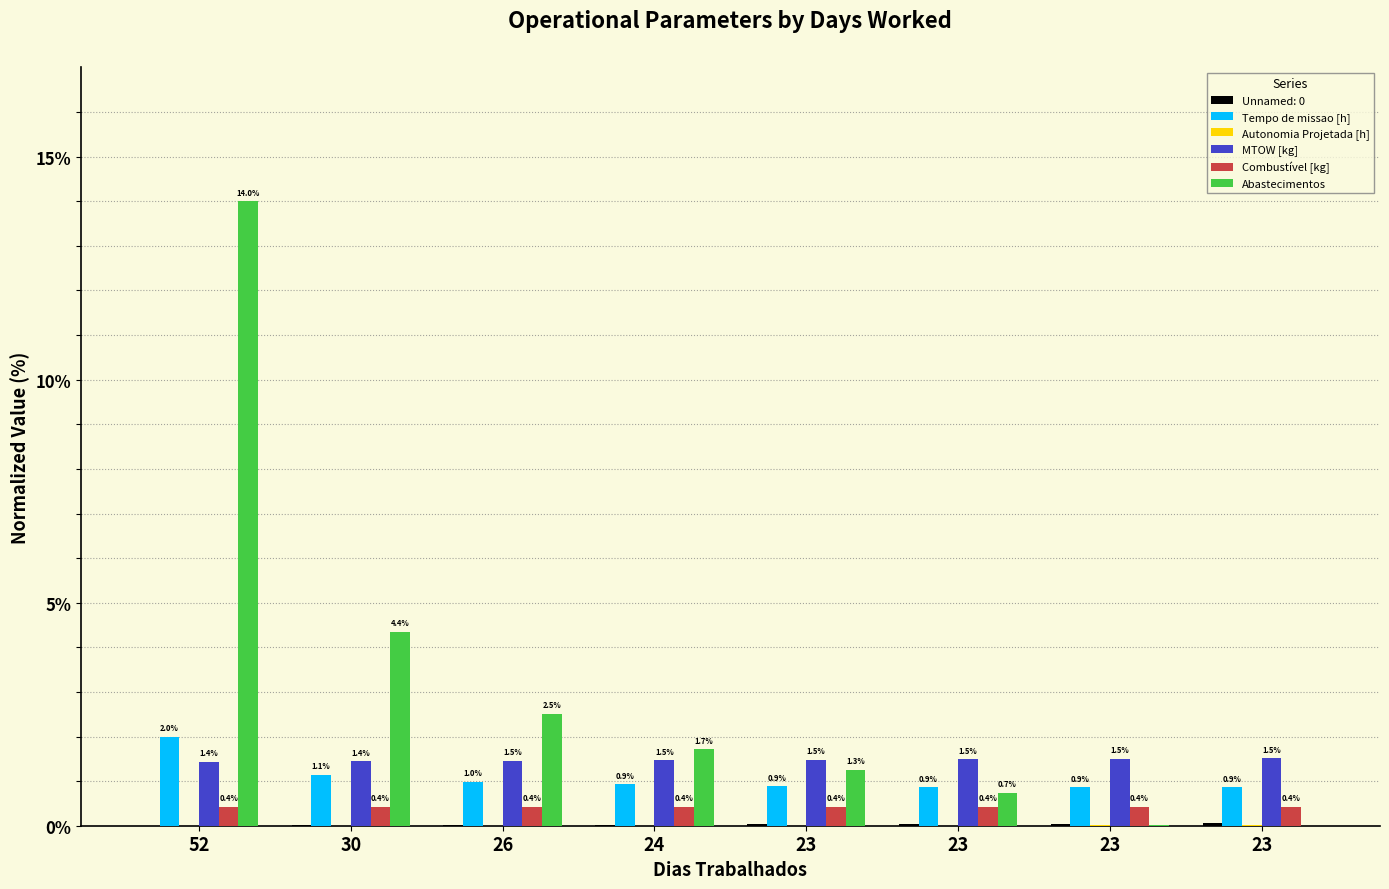

Which series has the largest range (max minus min)?

Abastecimentos